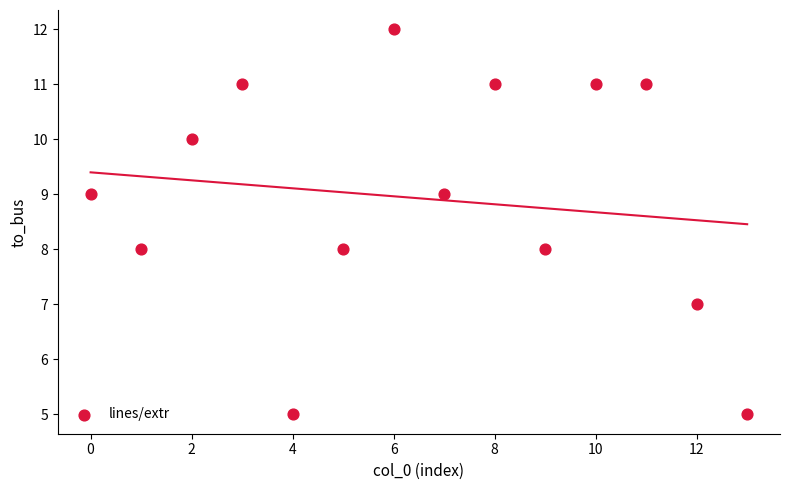

What is the range of Y values (max minus min)?

7